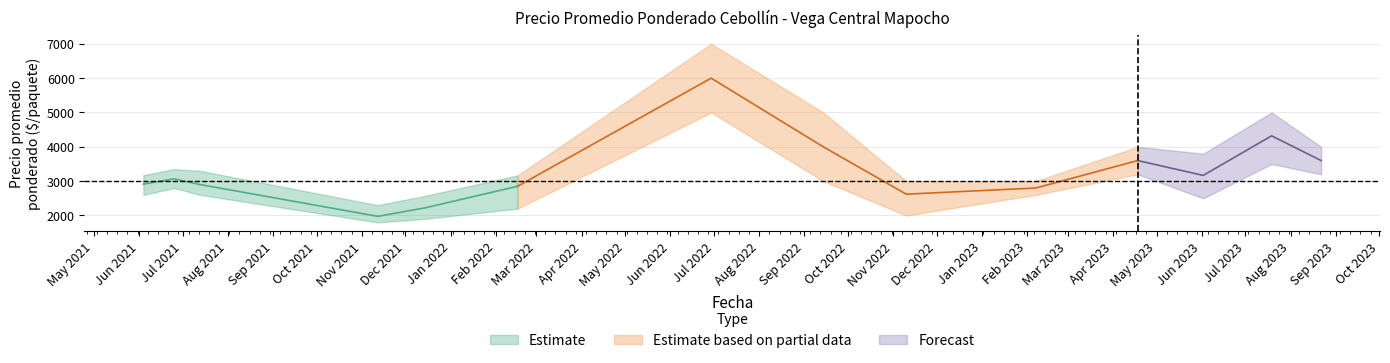

True or false: Precio promedio ponderado has a value of 3600 at 2023-04-18.

True